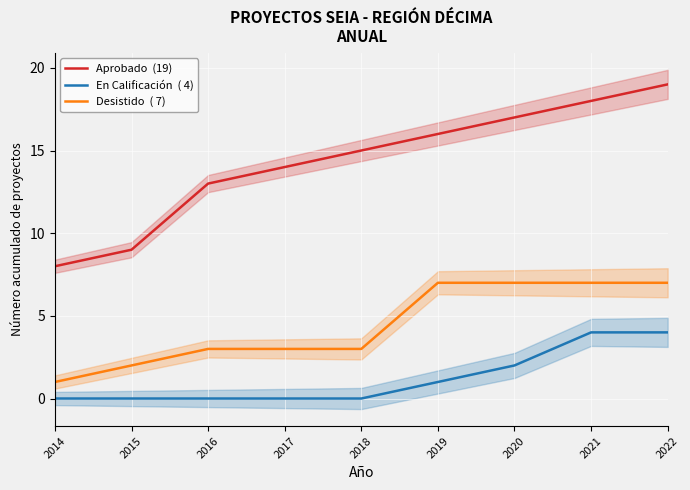

Is the value of Aprobado  (19) at 2015 greater than the value of Desistido  ( 7) at 2020?

Yes